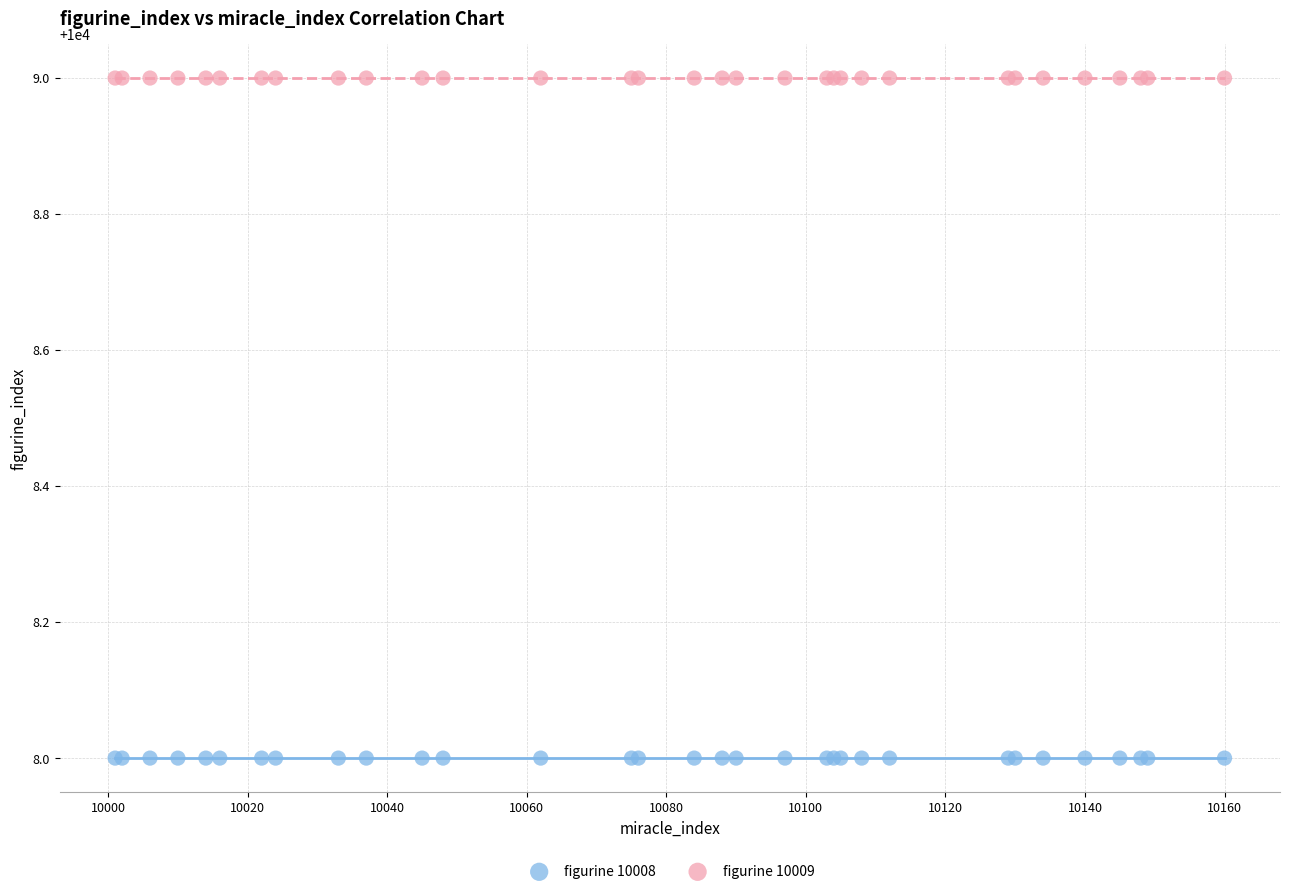

Which series reaches the minimum Y coordinate?

figurine 10008